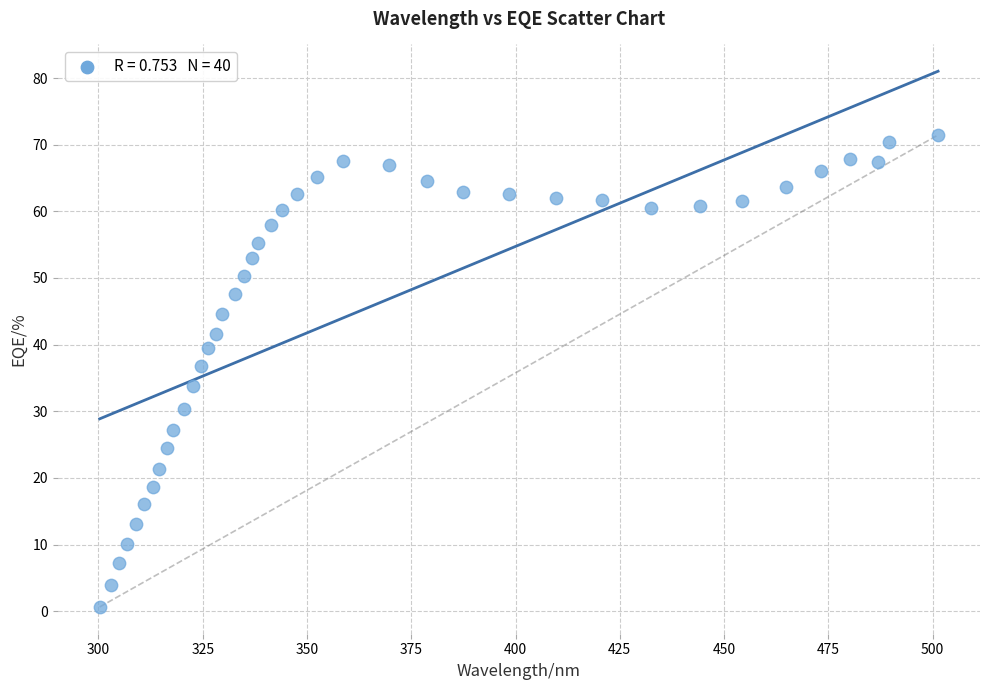

What is the range of Y values (max minus min)?

70.8